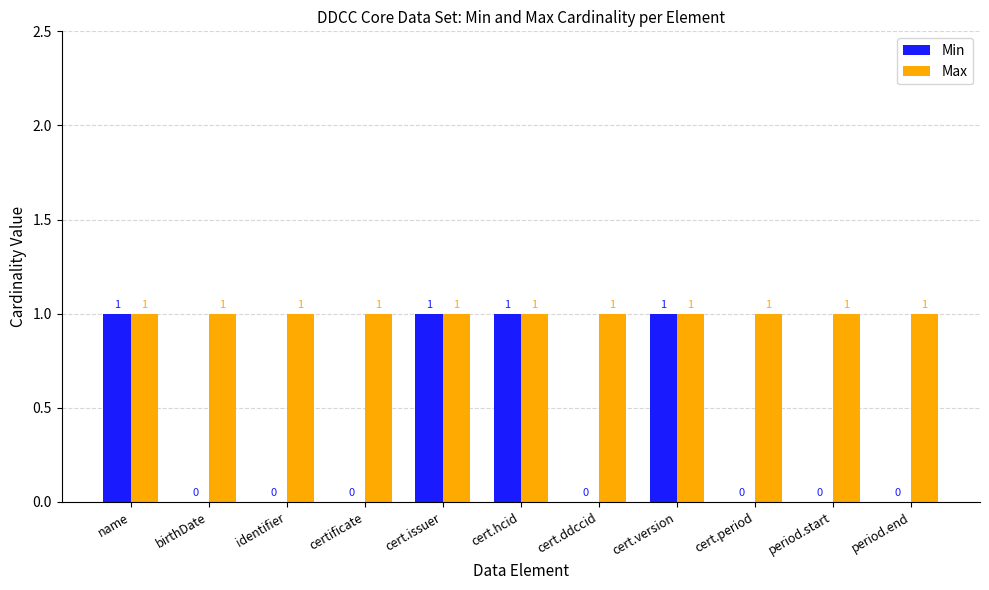

How many Min values are between 0 and 1?

11